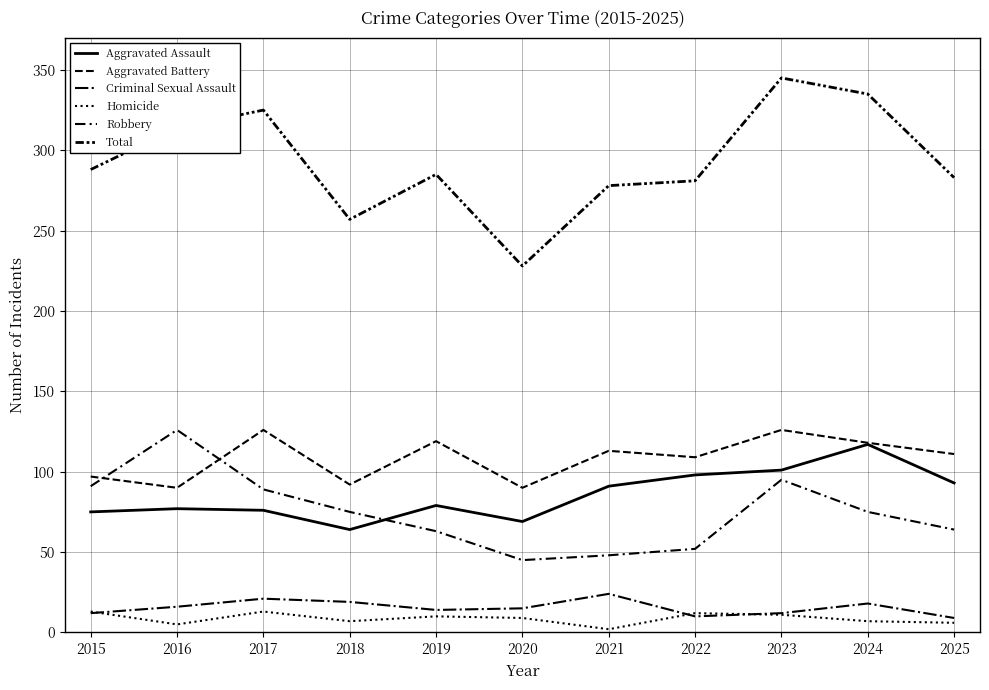

In Criminal Sexual Assault, how many points are higher than both neighbors (excluding endpoints)?

3